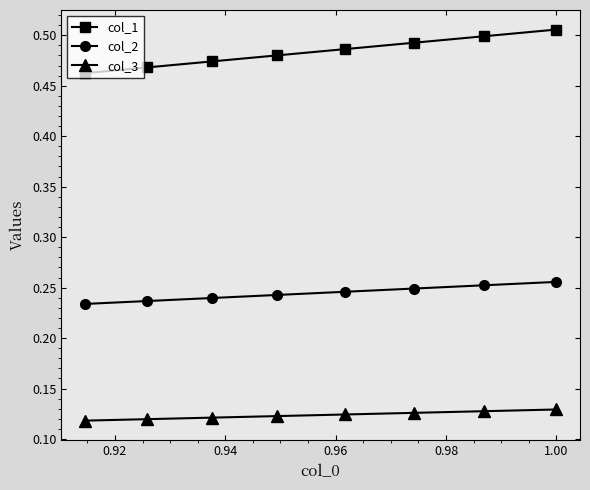

What is the sum of all col_2 values?

2.0